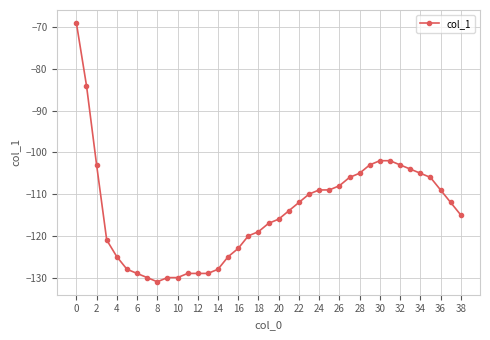

Is this an area chart (filled region under the line)?

No